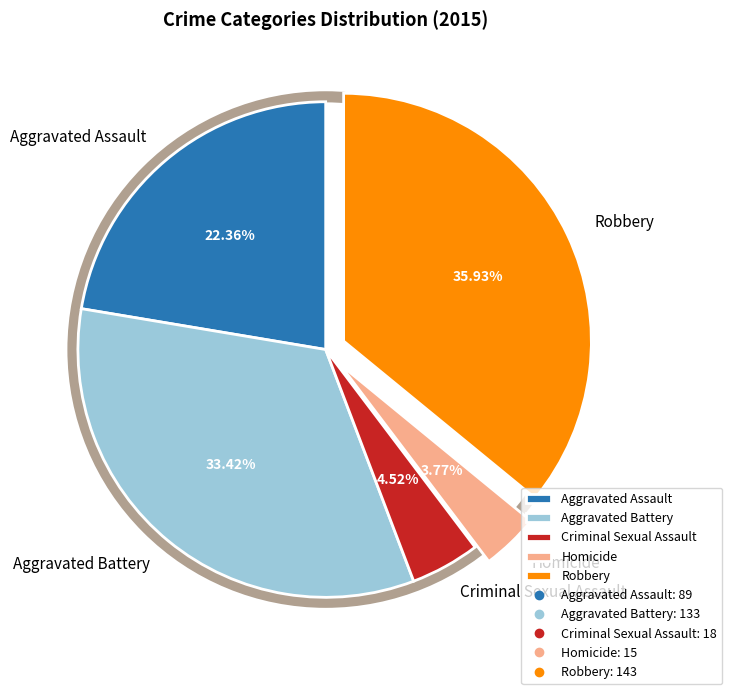

Is it true that Criminal Sexual Assault is 5% of the pie?

True